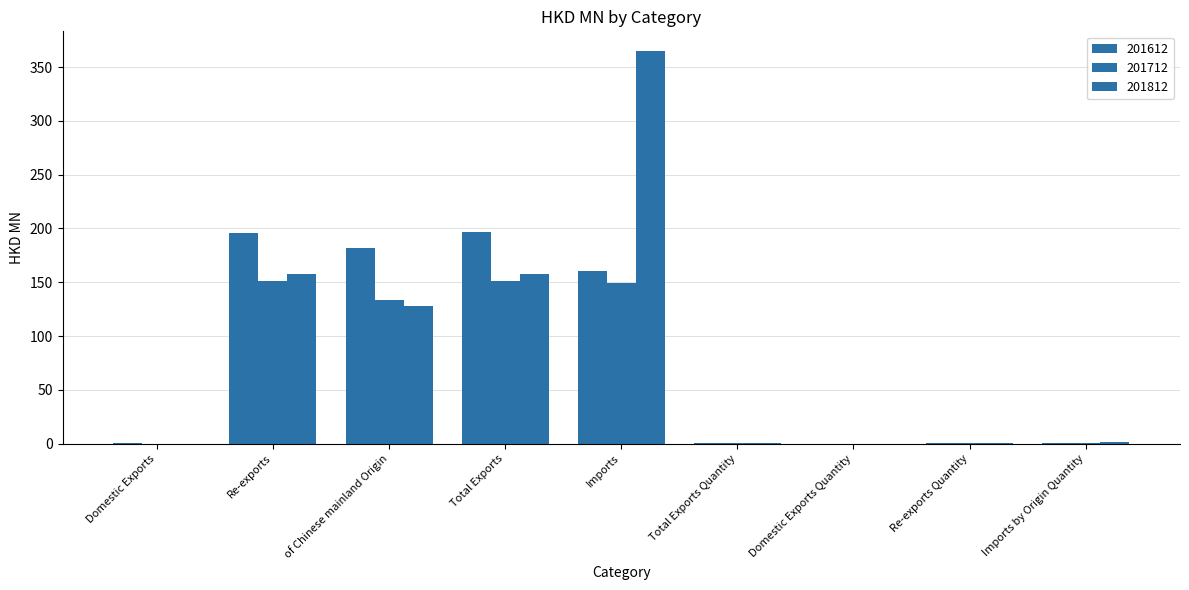

Reading left to right, extract all data points from this chart.

201612: Domestic Exports=0.9	Re-exports=195.5	of Chinese mainland Origin=181.8	Total Exports=196.4	Imports=160.2	Total Exports Quantity=0.8	Domestic Exports Quantity=0.0	Re-exports Quantity=0.8	Imports by Origin Quantity=0.6
201712: Domestic Exports=0.0	Re-exports=150.9	of Chinese mainland Origin=133.9	Total Exports=150.9	Imports=149.5	Total Exports Quantity=0.6	Domestic Exports Quantity=0.0	Re-exports Quantity=0.6	Imports by Origin Quantity=0.6
201812: Domestic Exports=0.1	Re-exports=157.7	of Chinese mainland Origin=128.1	Total Exports=157.8	Imports=364.9	Total Exports Quantity=0.9	Domestic Exports Quantity=0.0	Re-exports Quantity=0.9	Imports by Origin Quantity=1.3